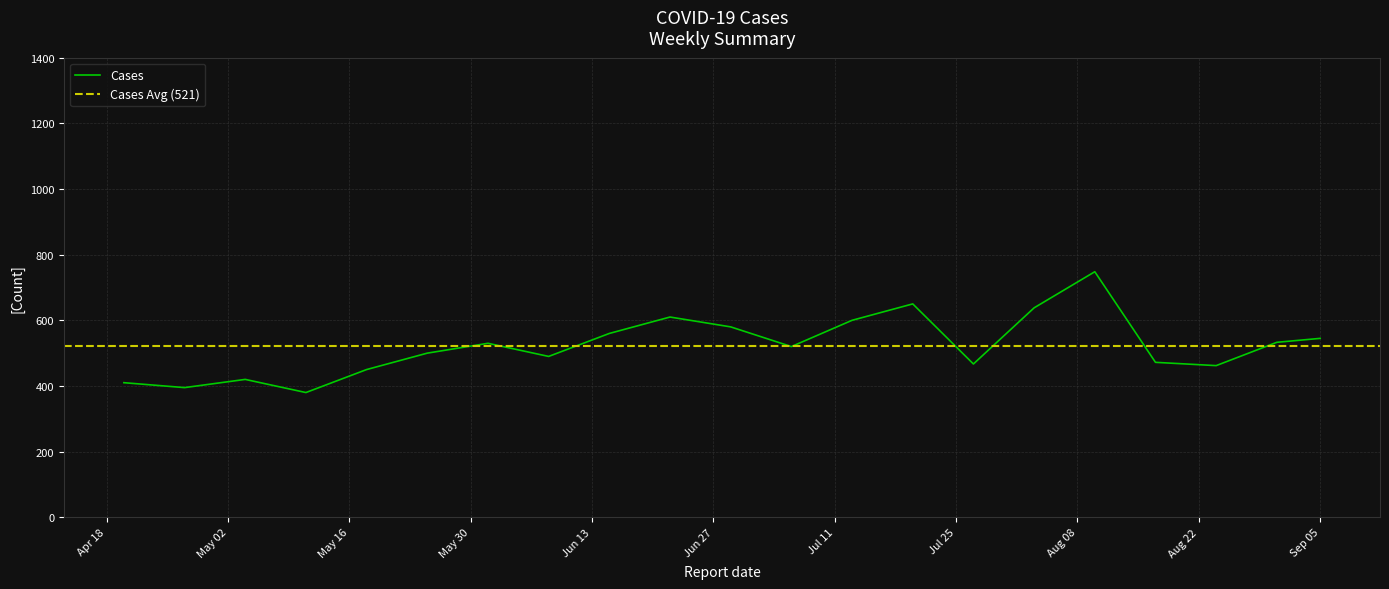

Count the number of values greater than 520.

10